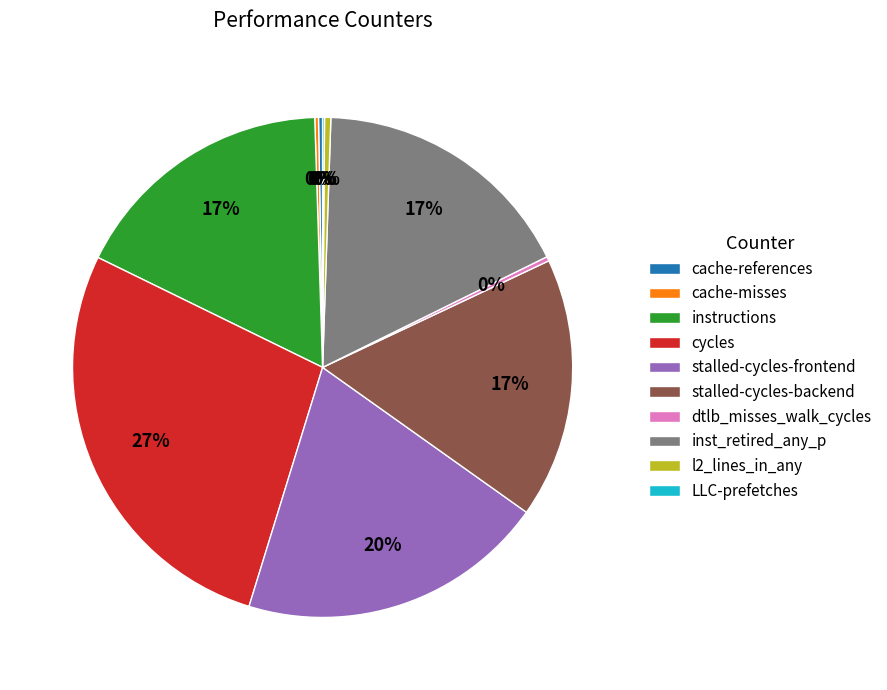

To the nearest percent, what is the average slice percentage?

10%